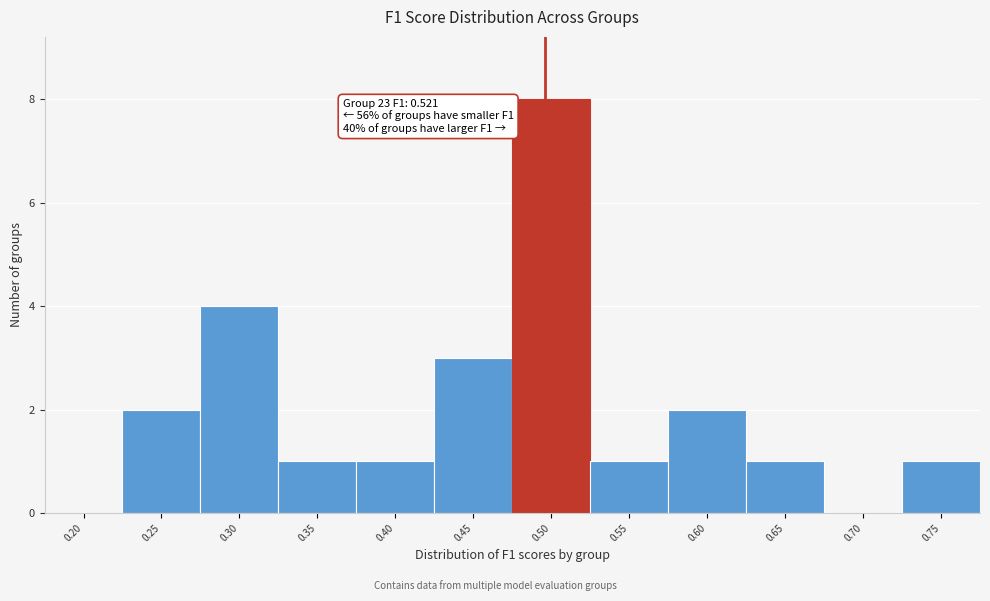

Reading right to left, transcribe all the data shown in this chart.

0.75=1	0.70=0	0.65=1	0.60=2	0.55=1	0.50=8	0.45=3	0.40=1	0.35=1	0.30=4	0.25=2	0.20=0